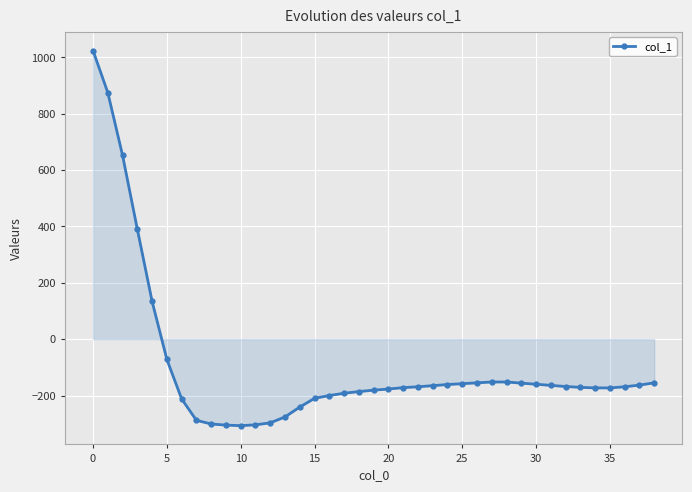

What is the smallest value displayed?

-307